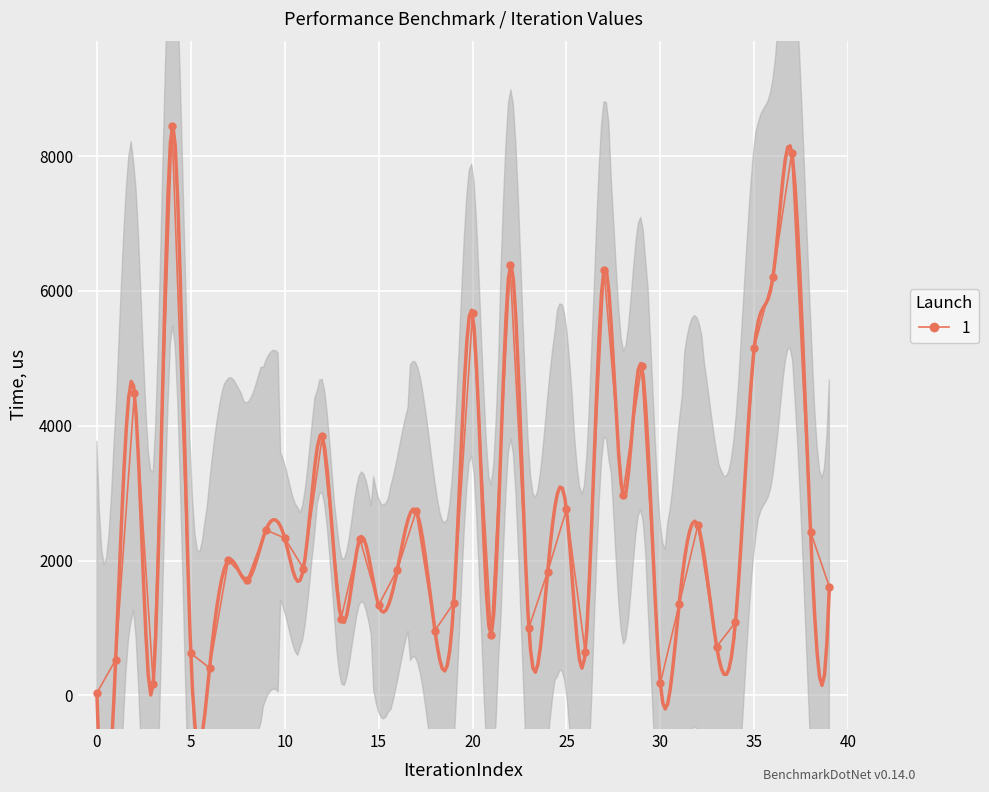

How many values exceed 1881?

19